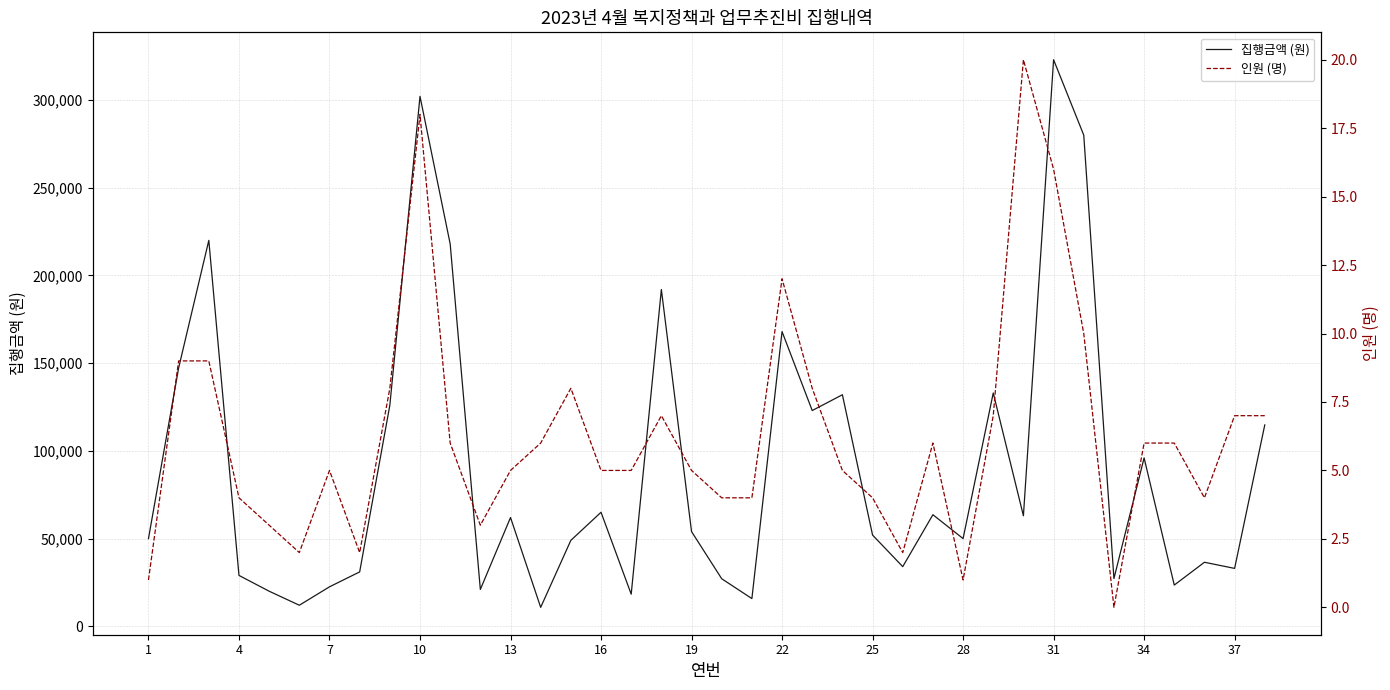

What is the minimum value for 집행금액 (원)?

10800